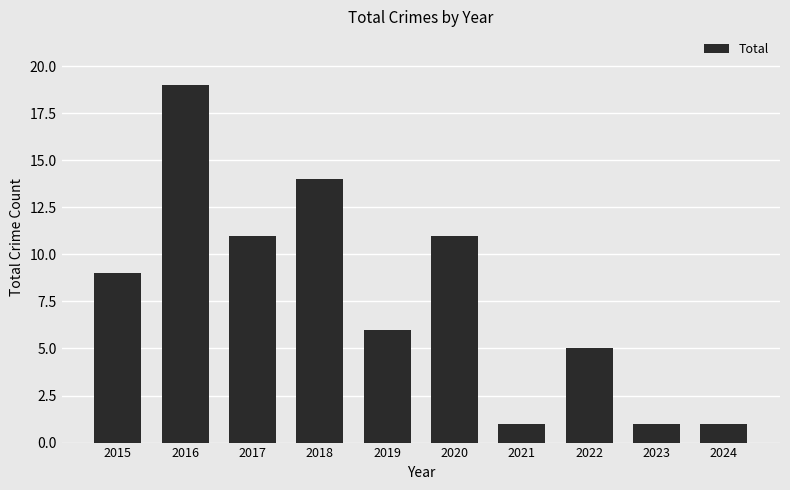

The chart shows a value of 11 at 2017. True or false?

True